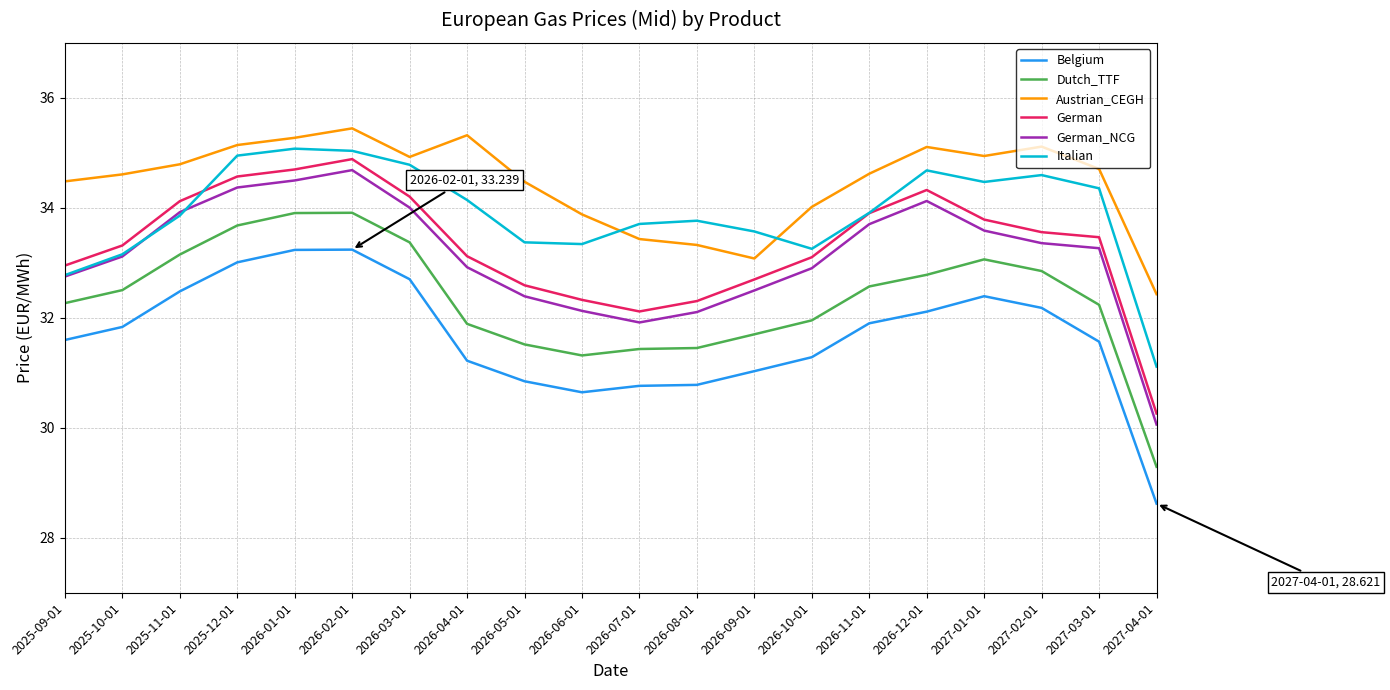

What is the difference between the highest and lowest values at 2026-02-01?

2.2